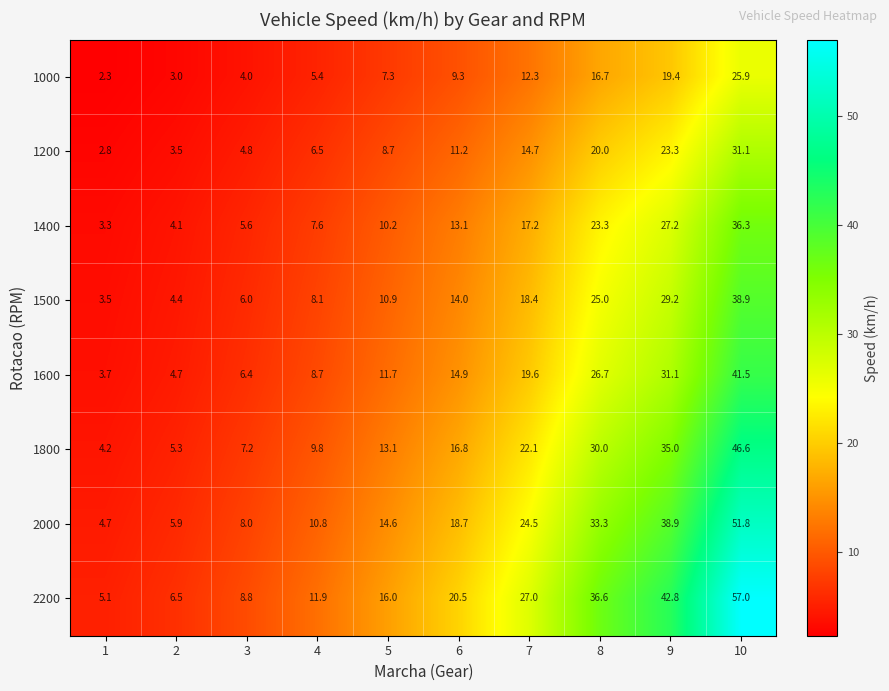

True or false: 1400 has a value of 16.7 at 9.

False